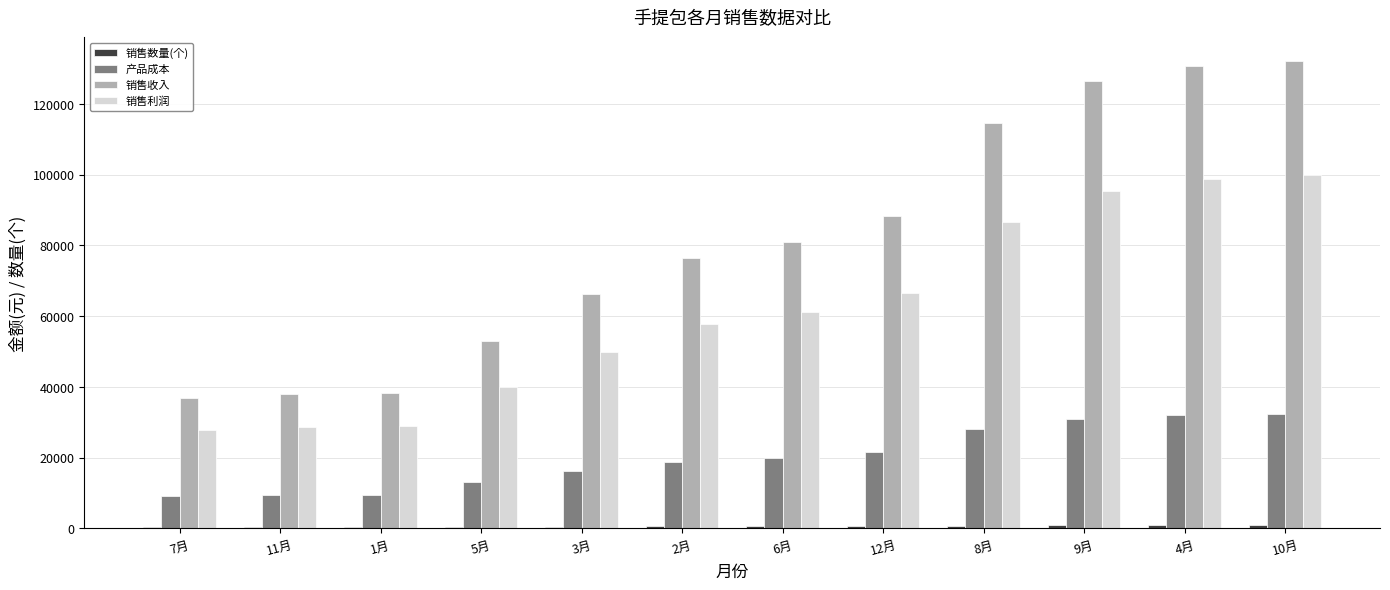

Does the chart contain stacked bars?

No